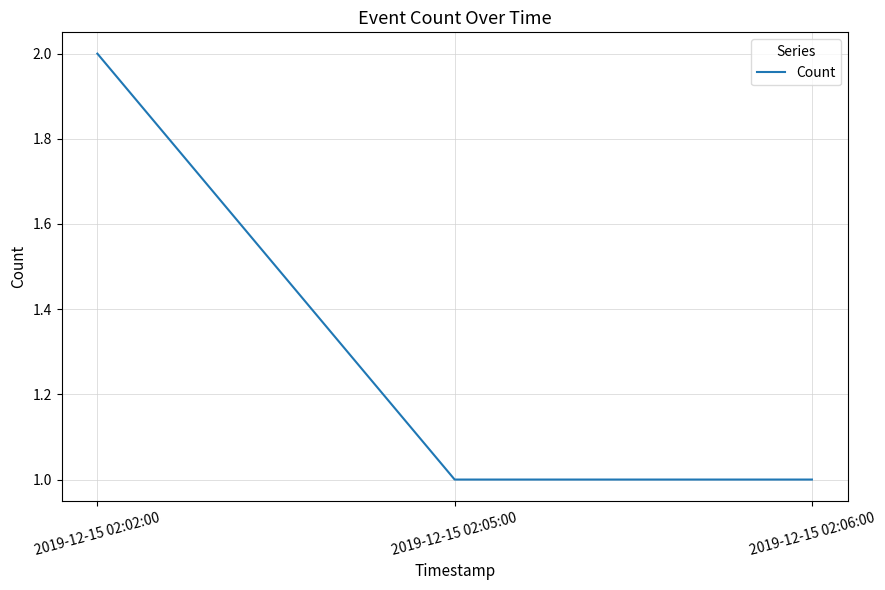

At which category does the chart reach its peak across all series?

2019-12-15 02:02:00